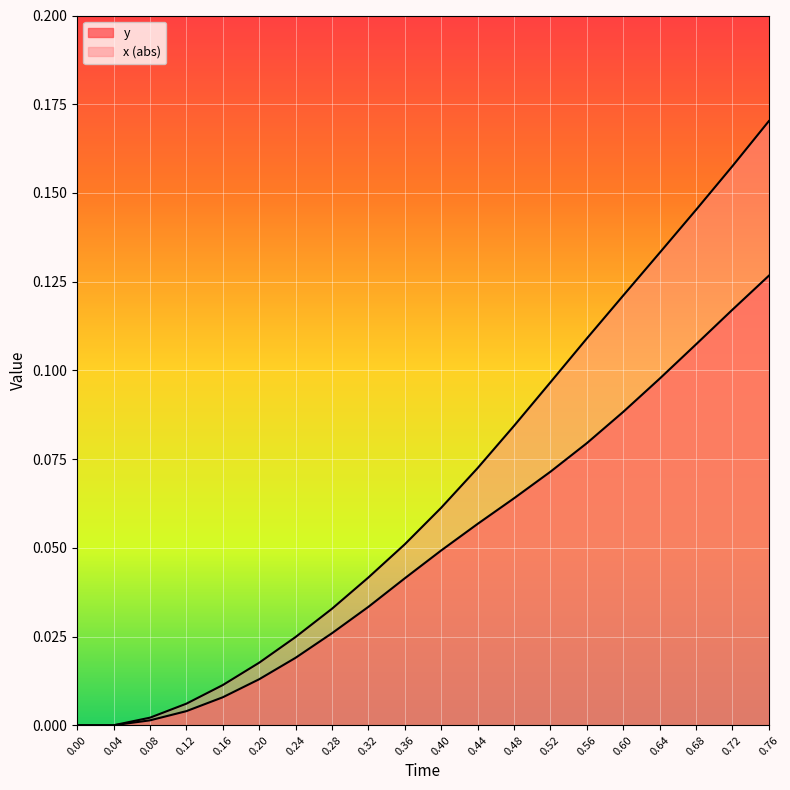

Which series has the largest range (max minus min)?

x